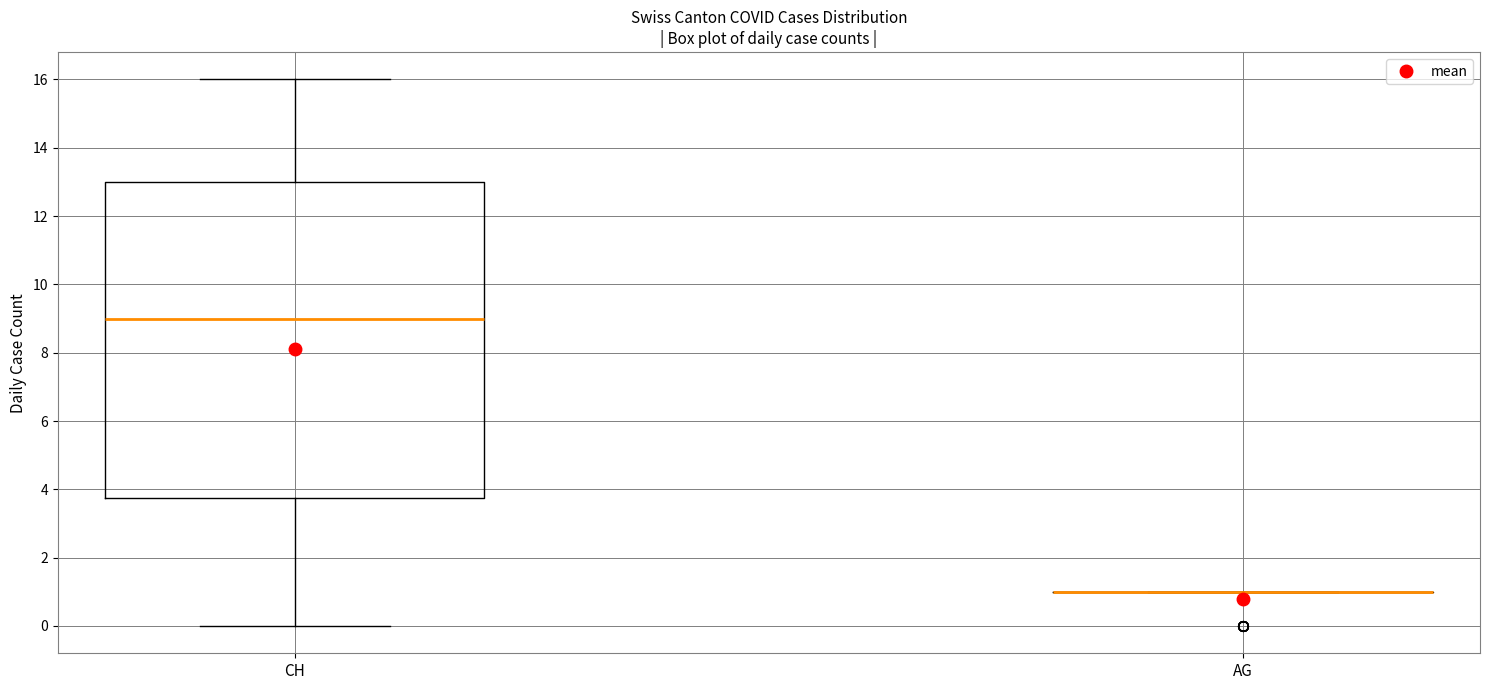

Which box is the tallest, from its lower edge to its upper edge?

CH